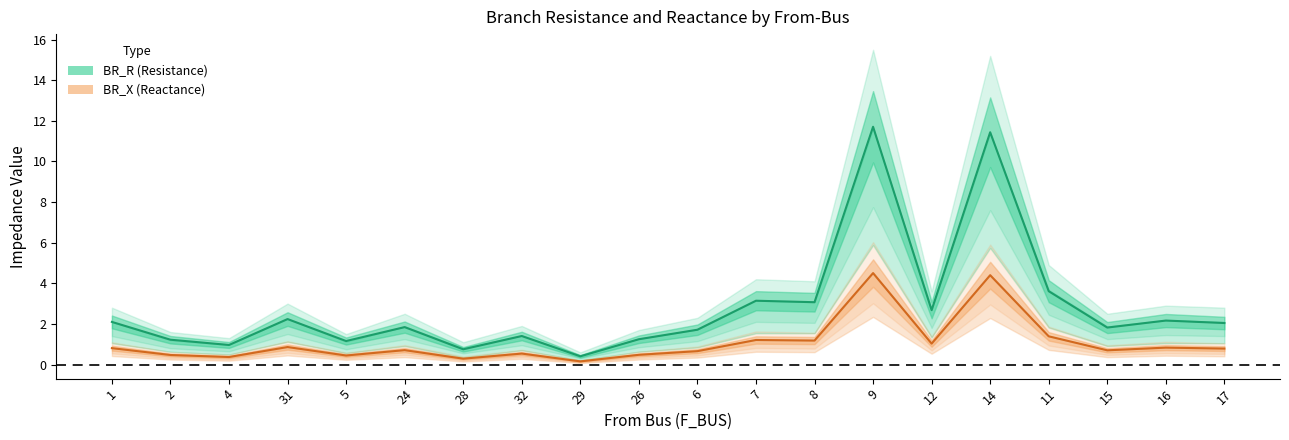

True or false: BR_R (Resistance) has more than 2 points higher than both neighbors.

True